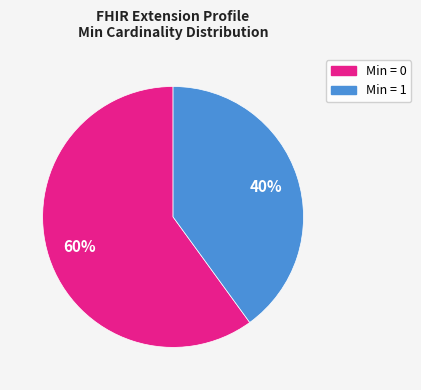

Is there any slice that represents more than half of the pie?

Yes